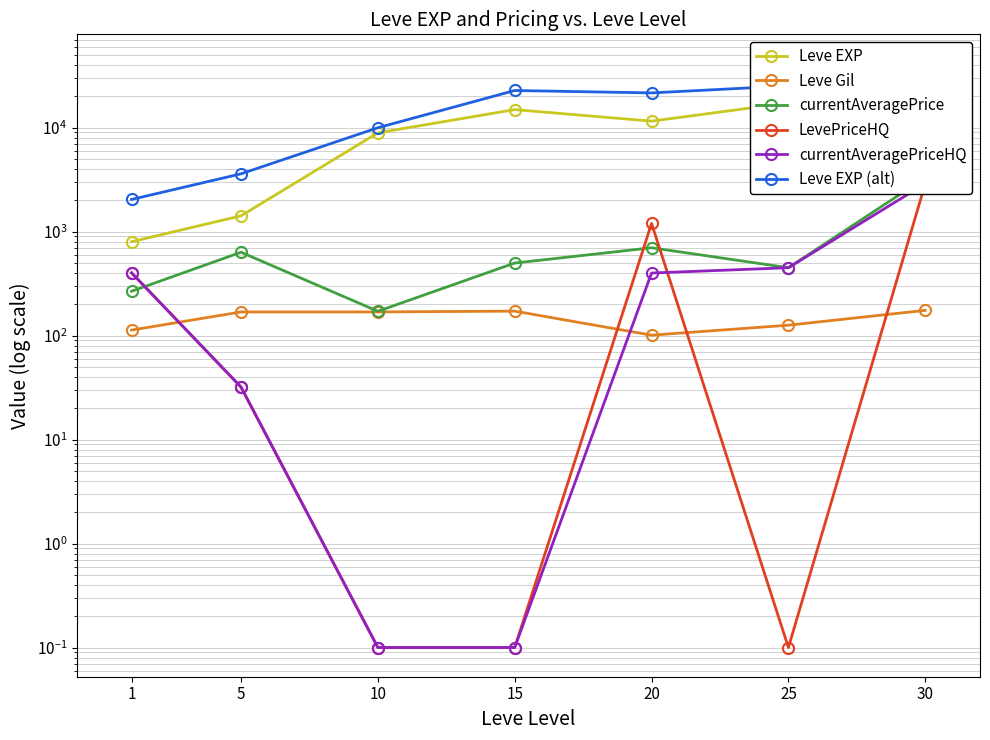

The Leve Gil series shows 290.9 at 10. True or false?

False